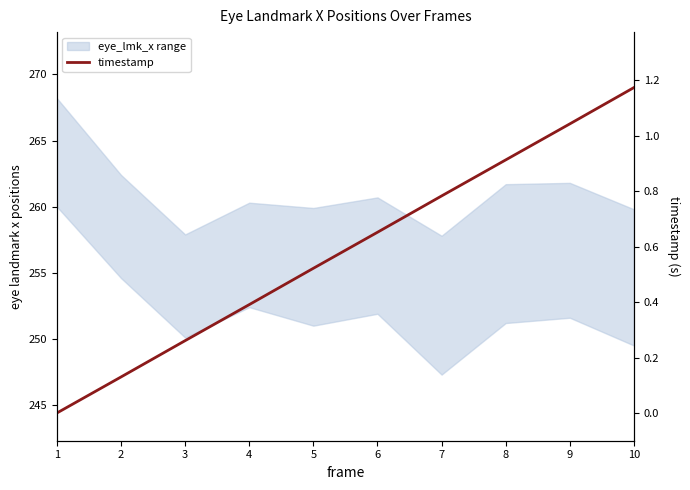

What is the average value?

0.6